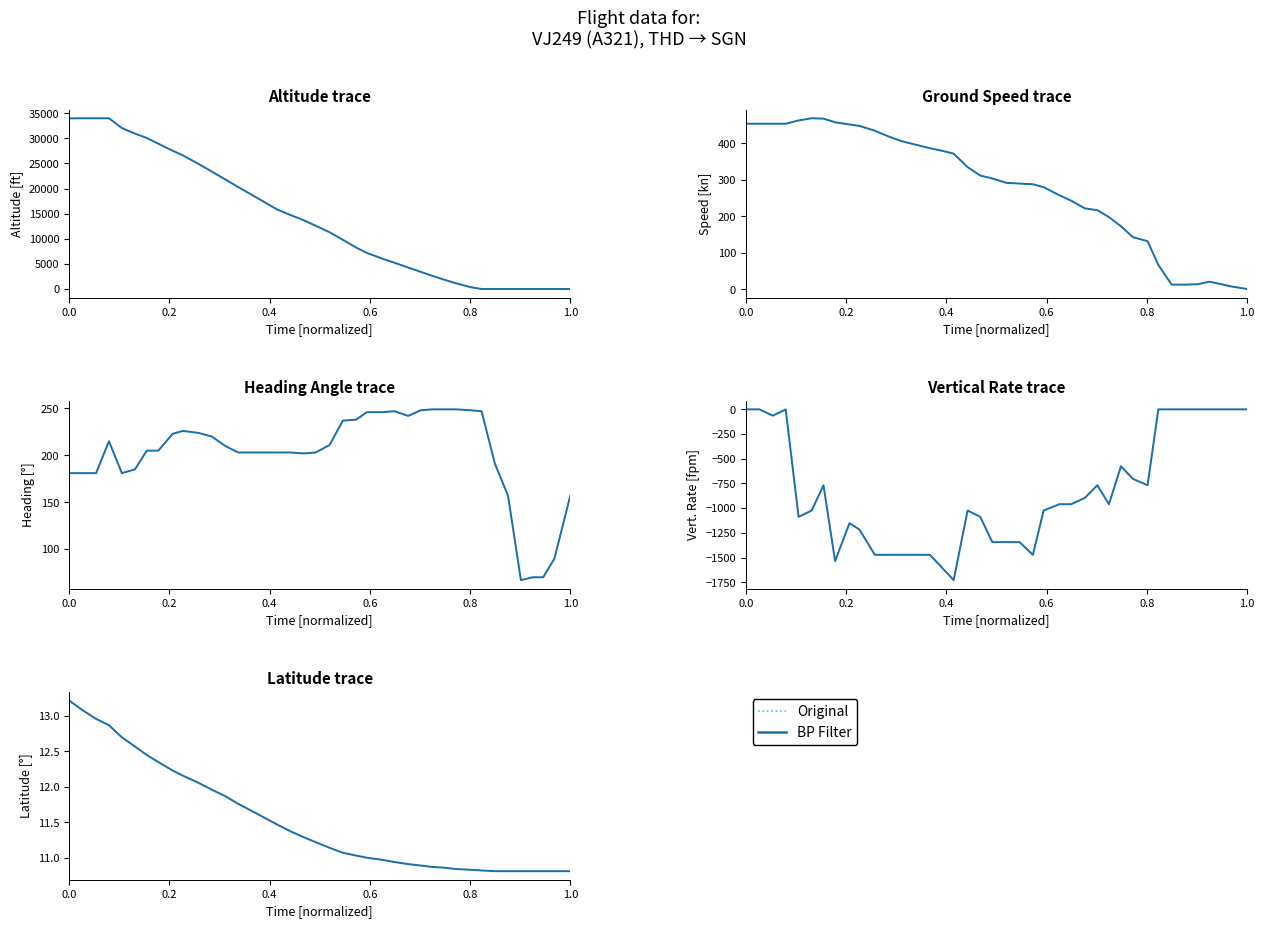

True or false: Original and BP Filter intersect in this chart.

False